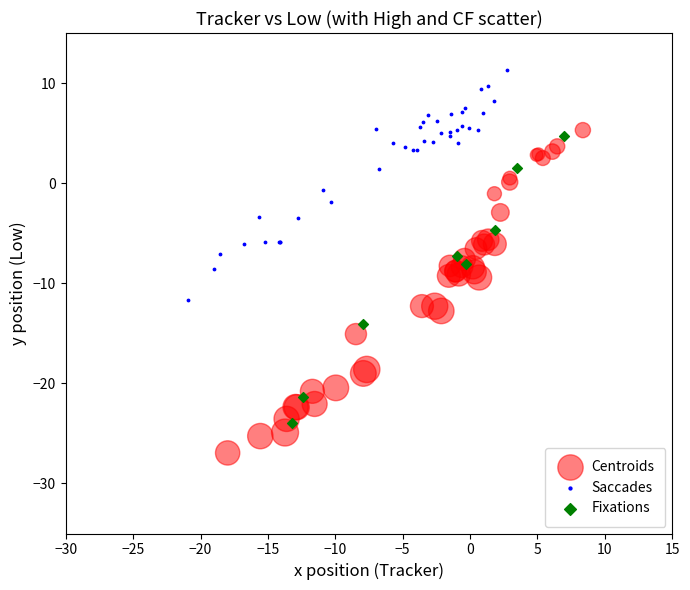

Which series reaches the minimum Y coordinate?

Centroids